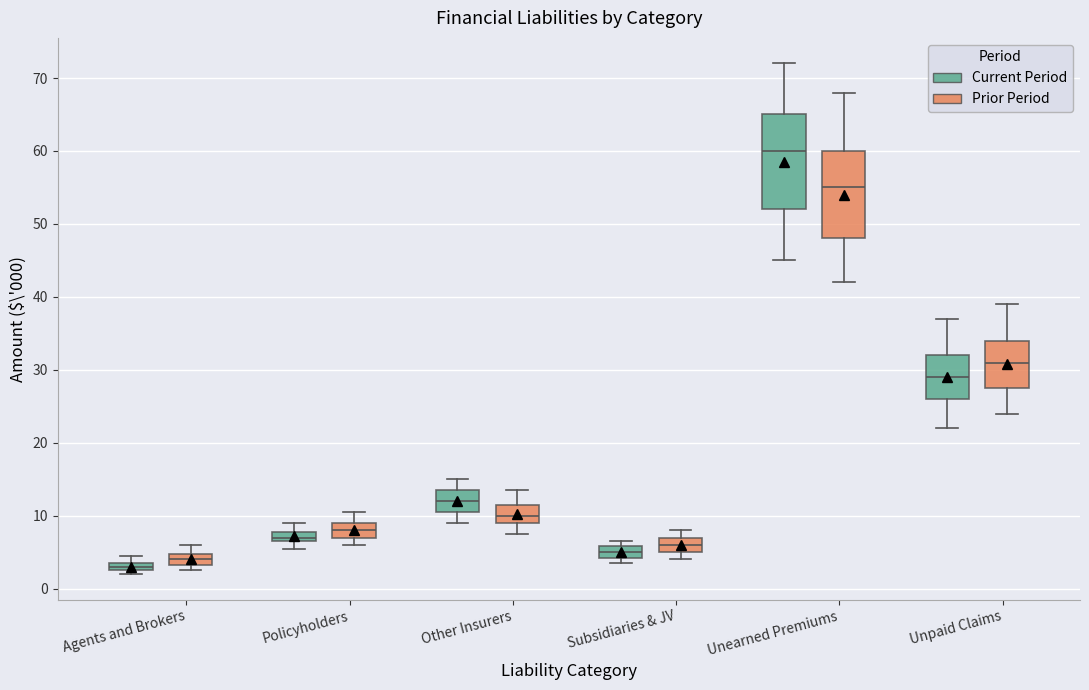

Where is the upper edge of the box for Unearned Premiums (Current Period) on the y-axis? The values are not printed on the chart, so give them approximately, as read against the axis.

65